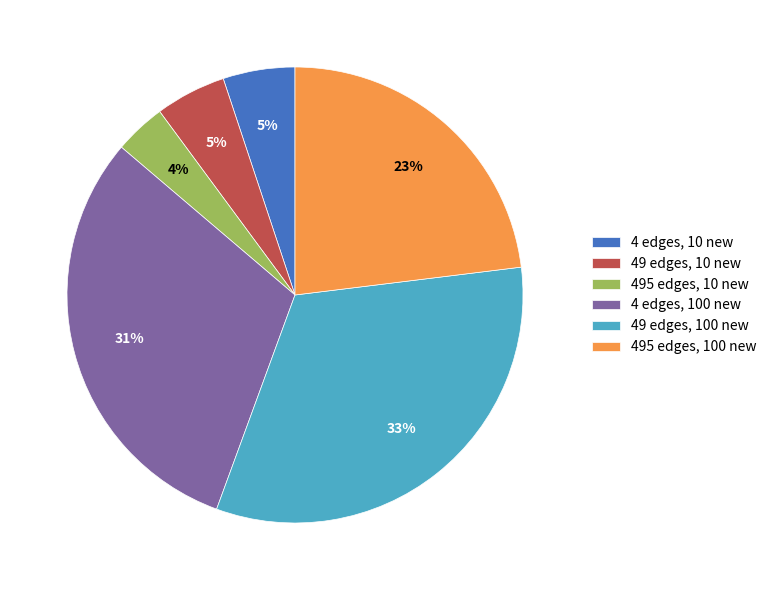

Which has a higher value, 495 edges, 10 new or 4 edges, 100 new?

4 edges, 100 new